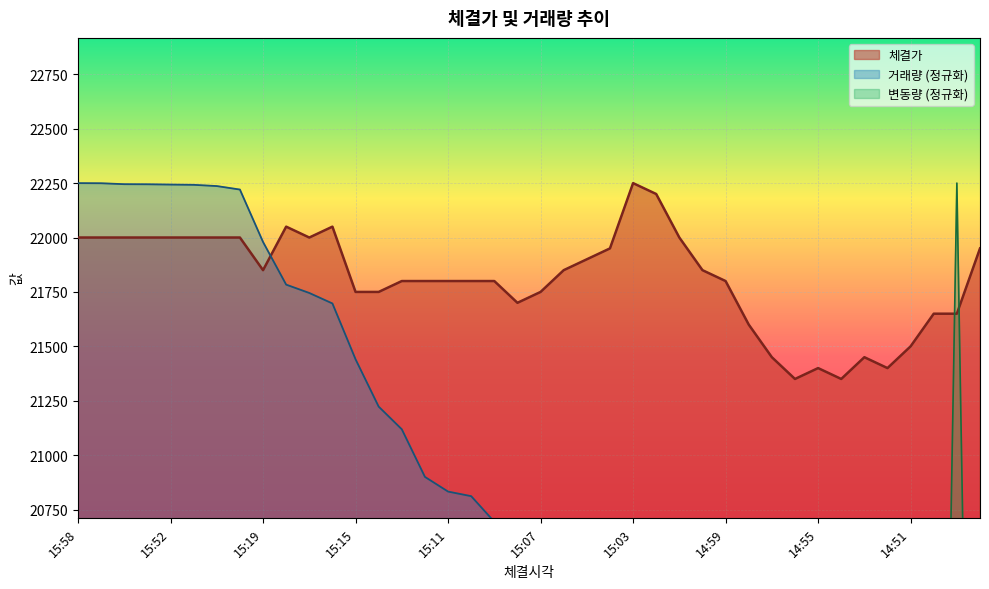

Which has a higher value, 14:55 or 15:10?

15:10